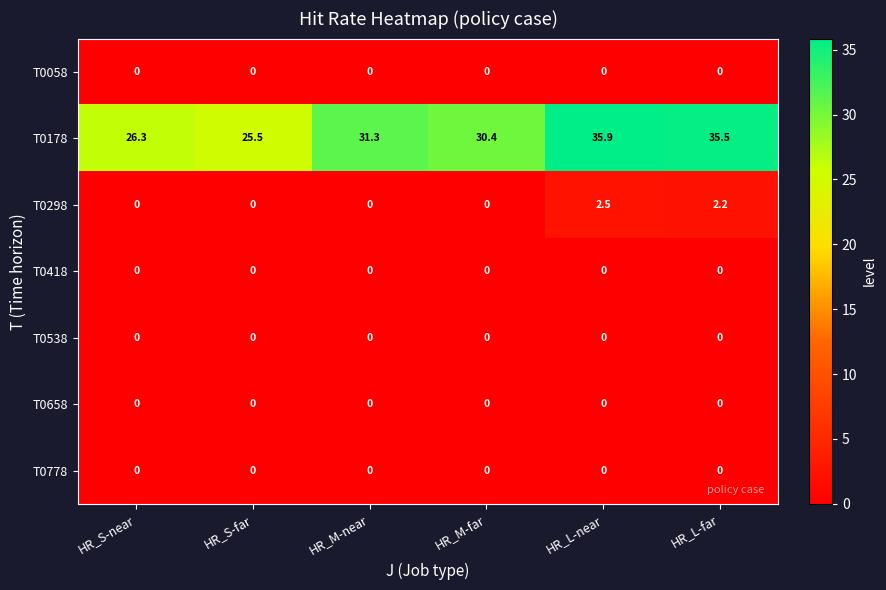

What is the average value of the T0298 series?

0.8